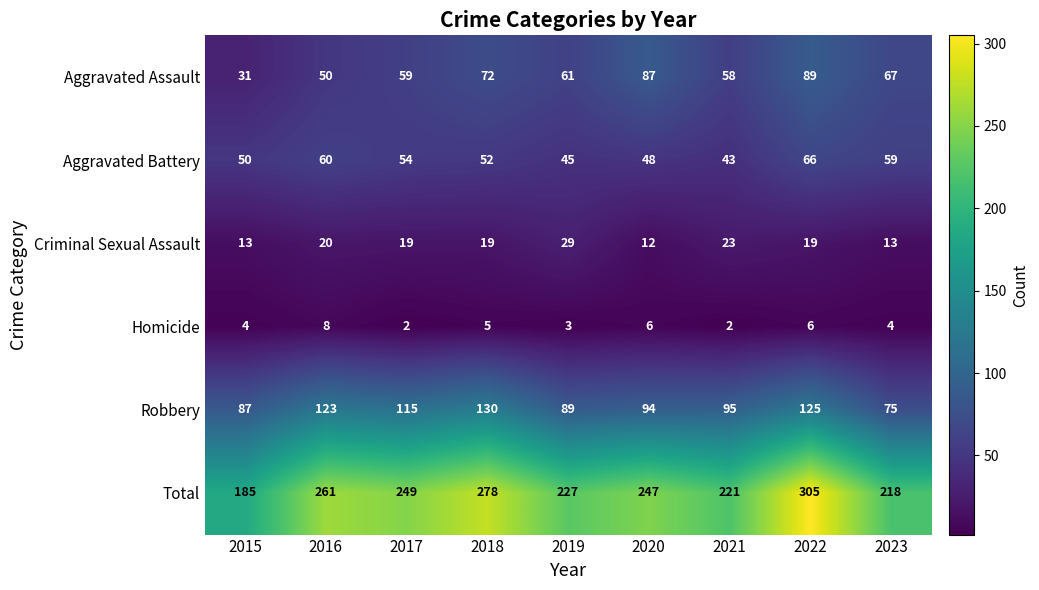

What is the greatest value displayed?

305